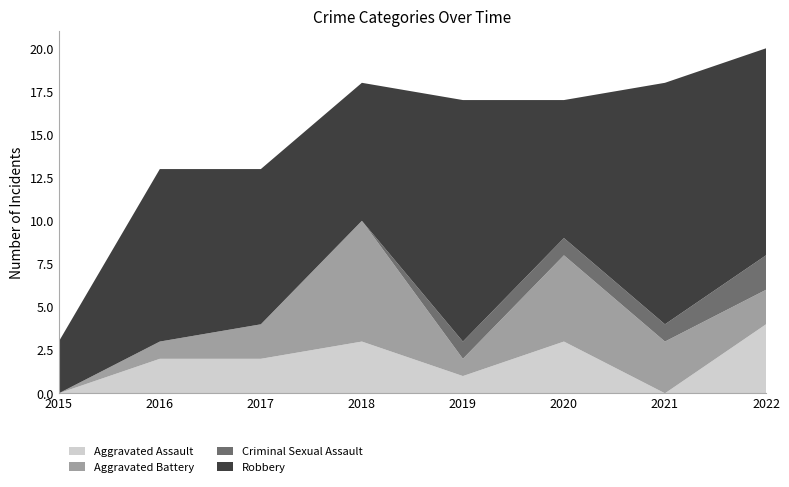

Reading left to right, list all the values displayed in this chart.

Aggravated Assault: 2015=0	2016=2	2017=2	2018=3	2019=1	2020=3	2021=0	2022=4
Aggravated Battery: 2015=0	2016=1	2017=2	2018=7	2019=1	2020=5	2021=3	2022=2
Criminal Sexual Assault: 2015=0	2016=0	2017=0	2018=0	2019=1	2020=1	2021=1	2022=2
Robbery: 2015=3	2016=10	2017=9	2018=8	2019=14	2020=8	2021=14	2022=12